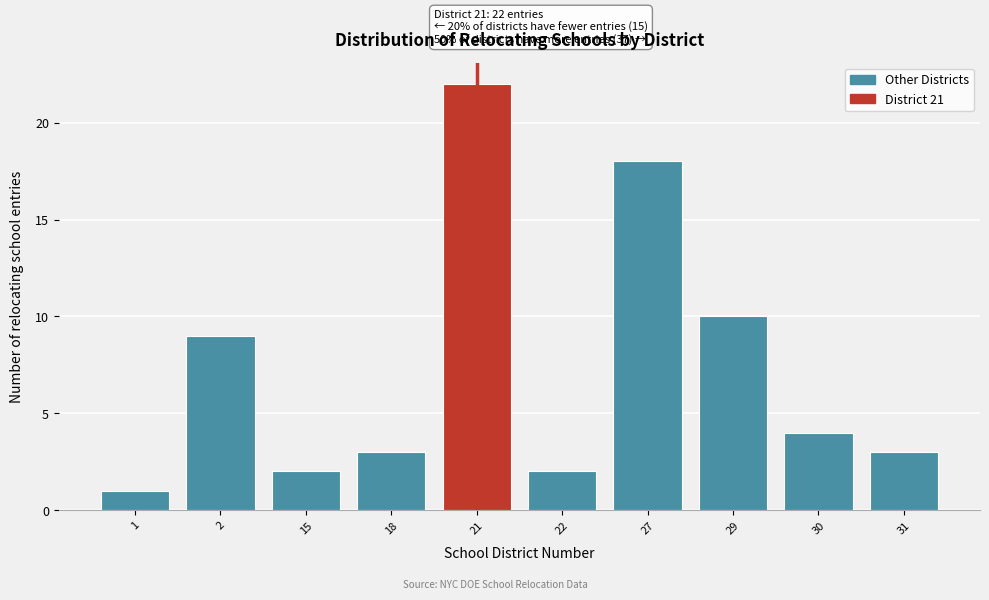

Reading left to right, transcribe all the data shown in this chart.

1=1	2=9	15=2	18=3	21=22	22=2	27=18	29=10	30=4	31=3